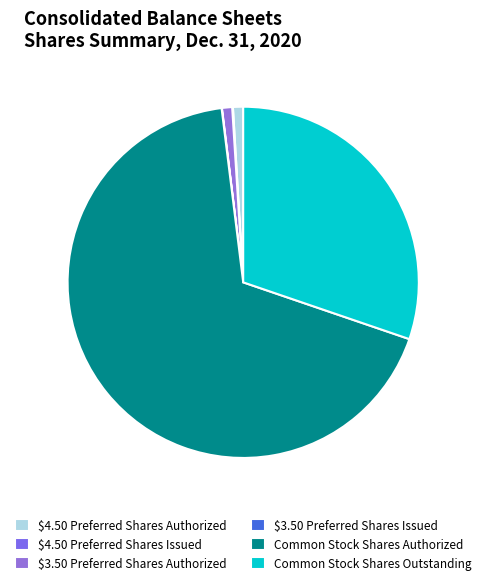

Which has a higher value, $3.50 Preferred Shares Authorized or Common Stock Shares Outstanding?

Common Stock Shares Outstanding